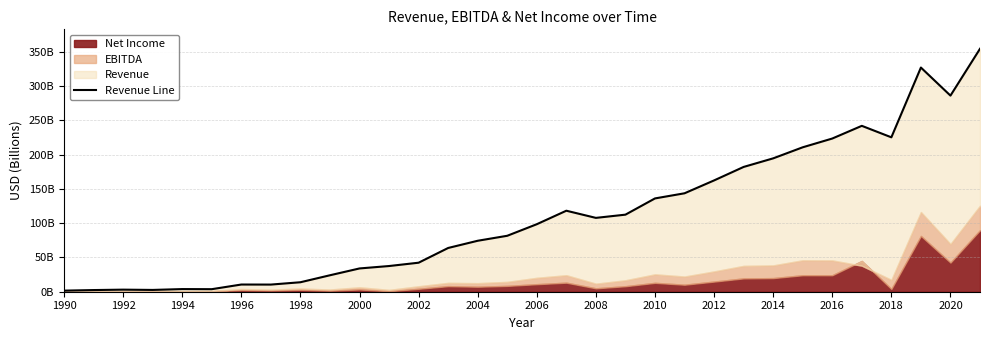

True or false: the data shows 117.1 at 2016.

False